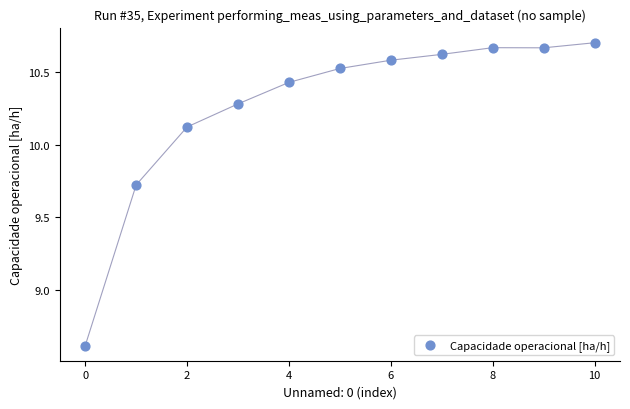

What Y value in the scatter plot is closest to 9?

8.6